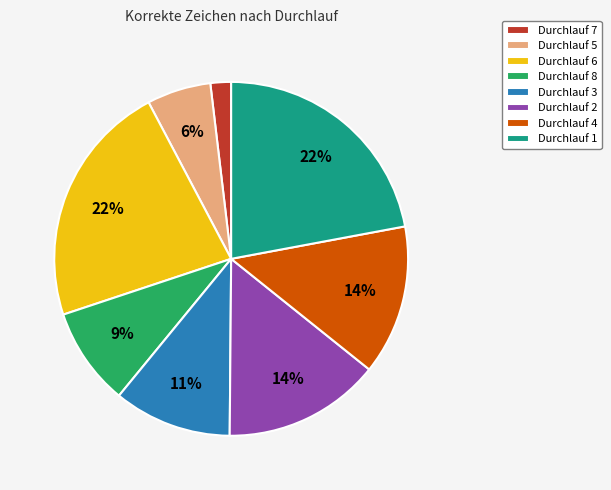

Is it true that Durchlauf 1 is 11% of the pie?

False